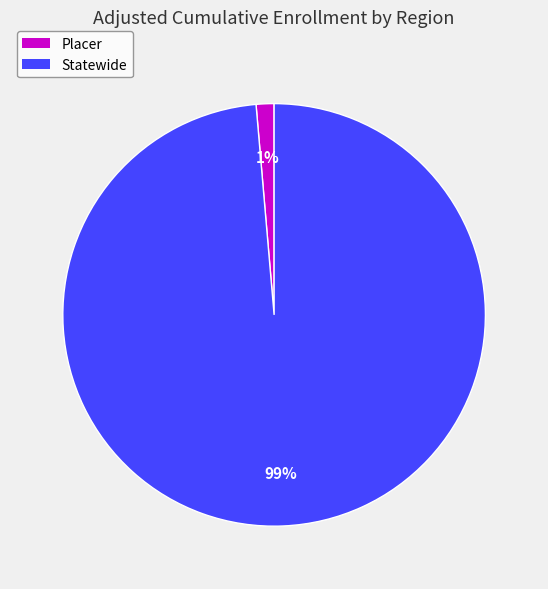

Count the number of slices in the pie.

2